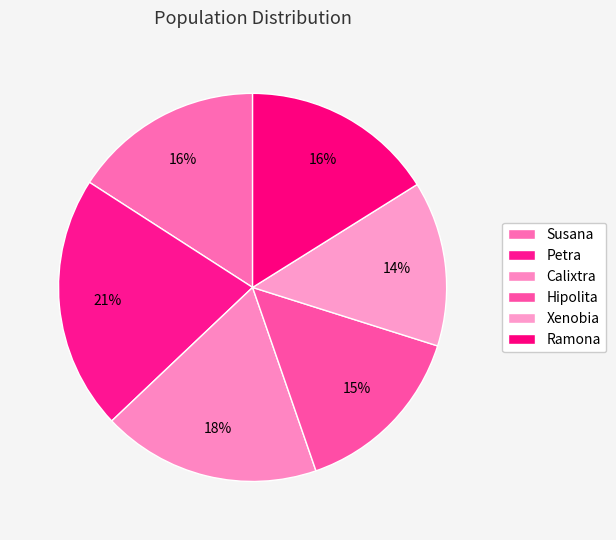

What percentage is the Petra slice, to the nearest percent?

21%